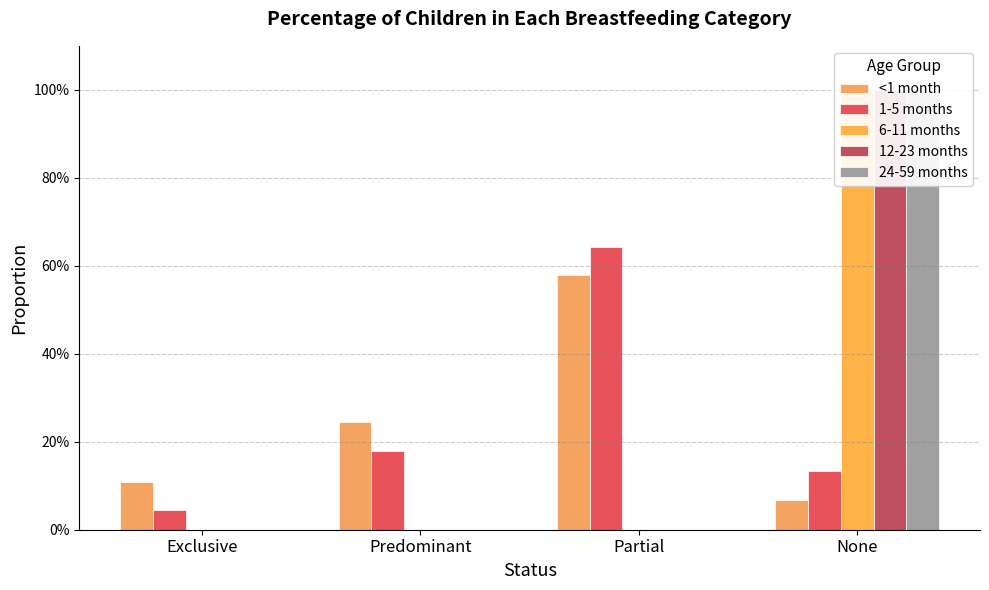

Reading left to right, extract all data points from this chart.

<1 month: Exclusive=0.1	Predominant=0.2	Partial=0.6	None=0.1
1-5 months: Exclusive=0.0	Predominant=0.2	Partial=0.6	None=0.1
6-11 months: Exclusive=0.0	Predominant=0.0	Partial=0.0	None=1.0
12-23 months: Exclusive=0.0	Predominant=0.0	Partial=0.0	None=1.0
24-59 months: Exclusive=0.0	Predominant=0.0	Partial=0.0	None=1.0